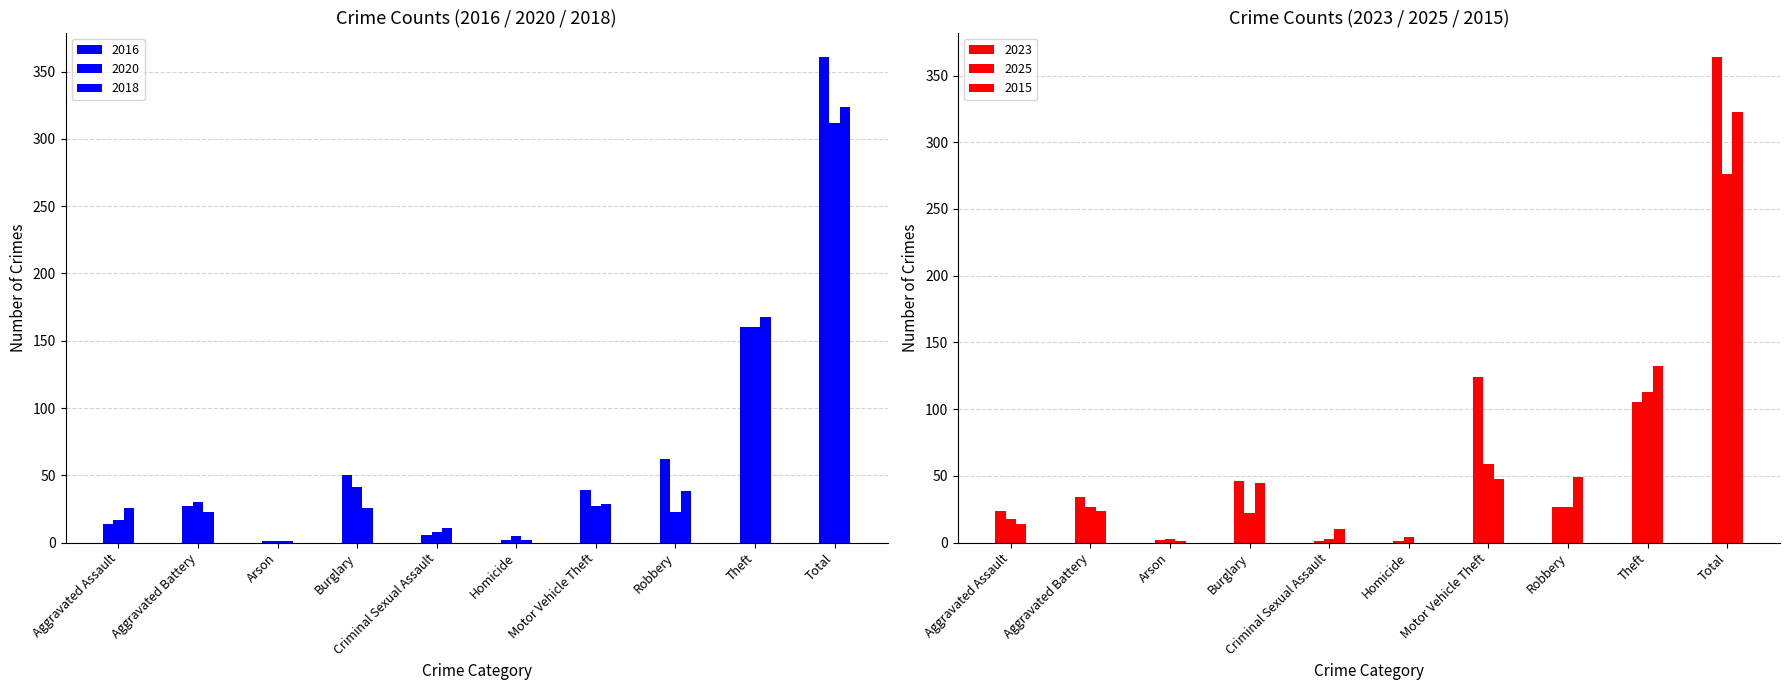

What is the label of the 1st bar from the right?

Total